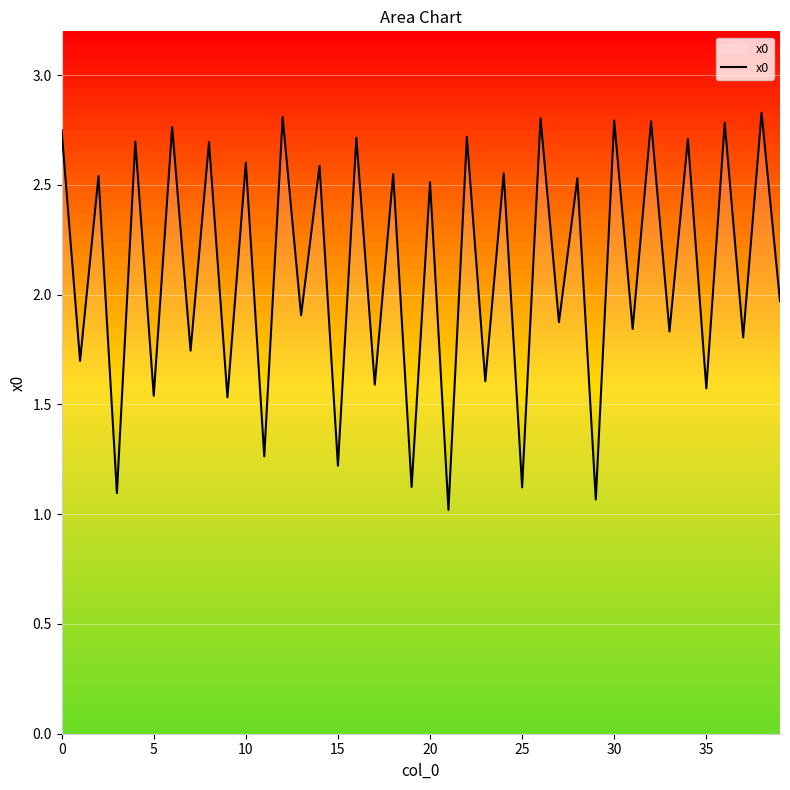

What is the average value?

2.1